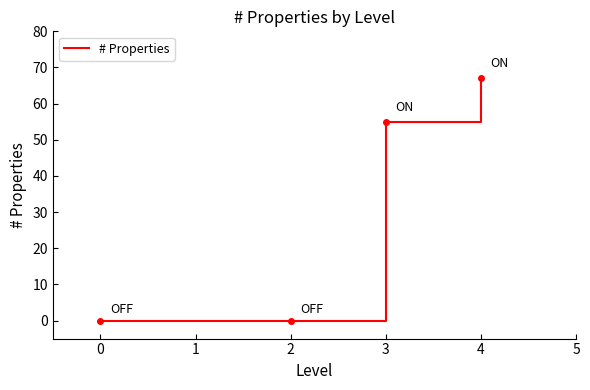

Count the values in the range 0 to 67.

4